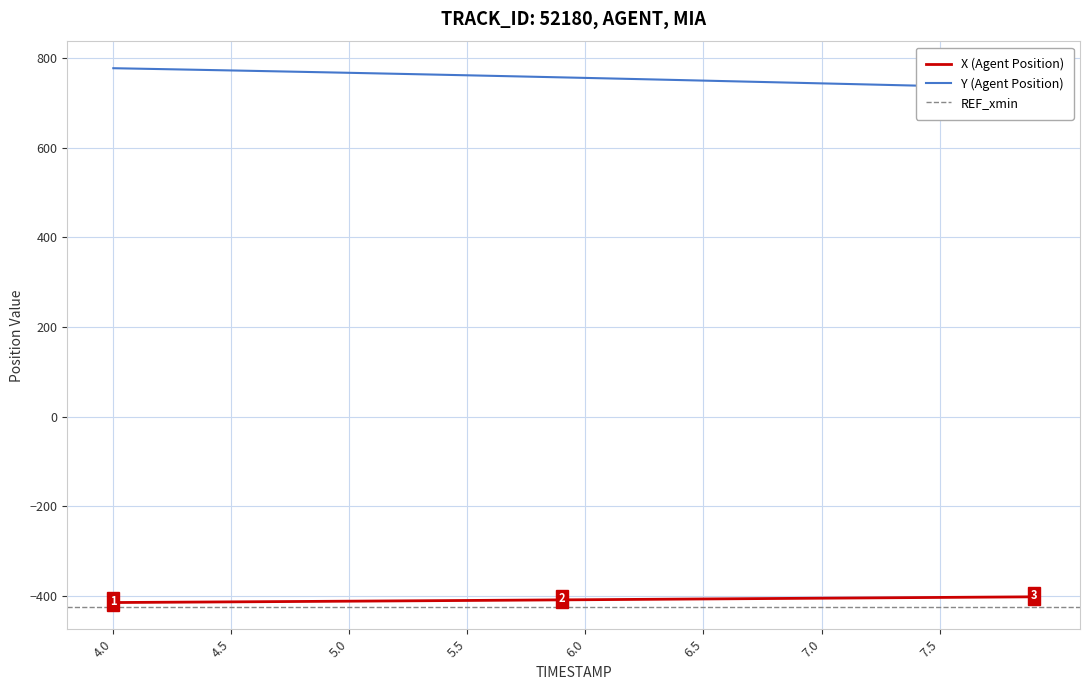

What is the value of the X (Agent Position) point at the 14th from the left?

-410.3